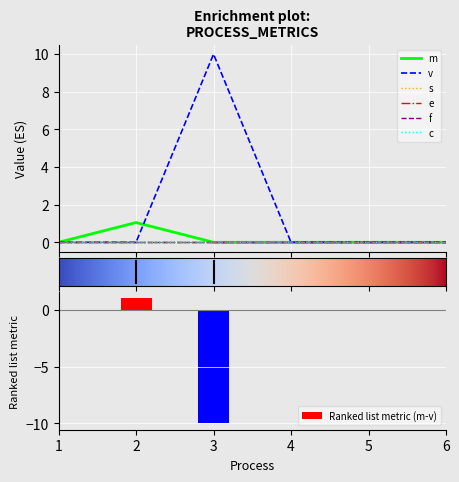

Count the number of data series in this chart.

6